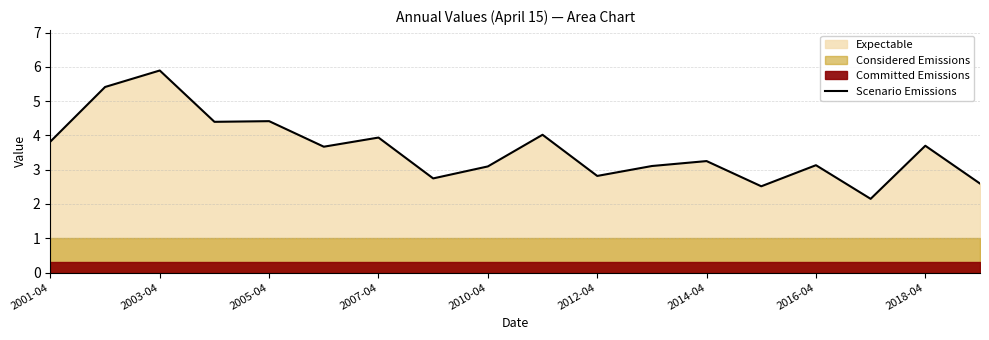

At which category does the chart reach its minimum across all series?

15